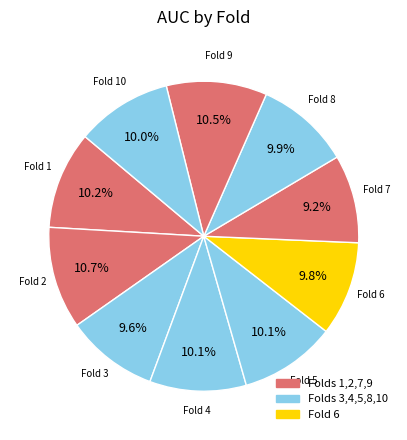

To the nearest percent, what is the difference between the largest and smallest slice percentages?

1%